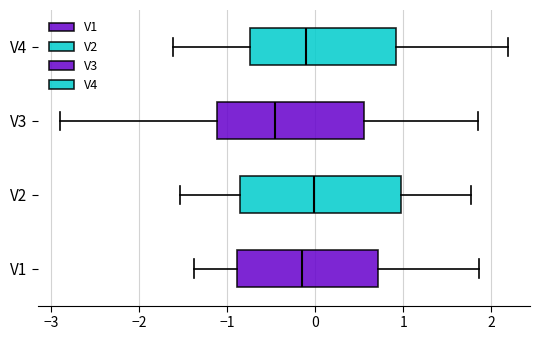

Which box's median line is the furthest to the left?

V3